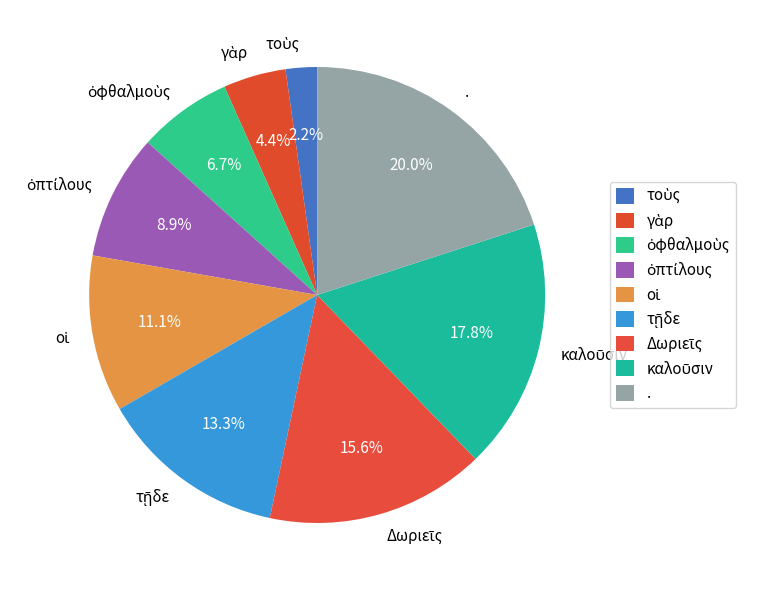

Count the number of slices in the pie.

9